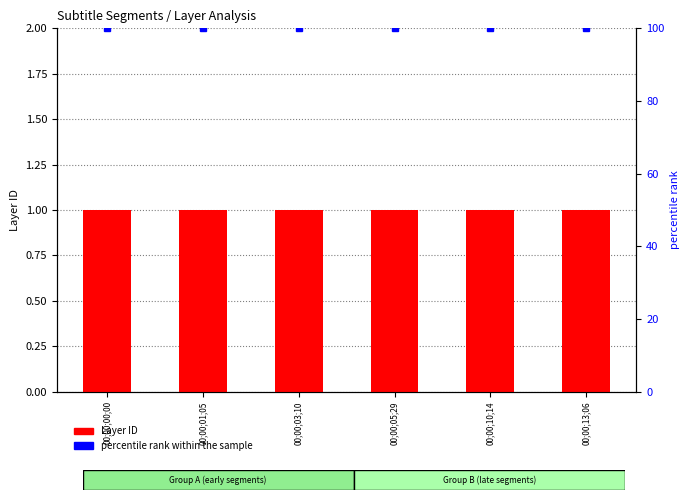

What is the value of the percentile rank within the sample bar at the 5th from the left?

100